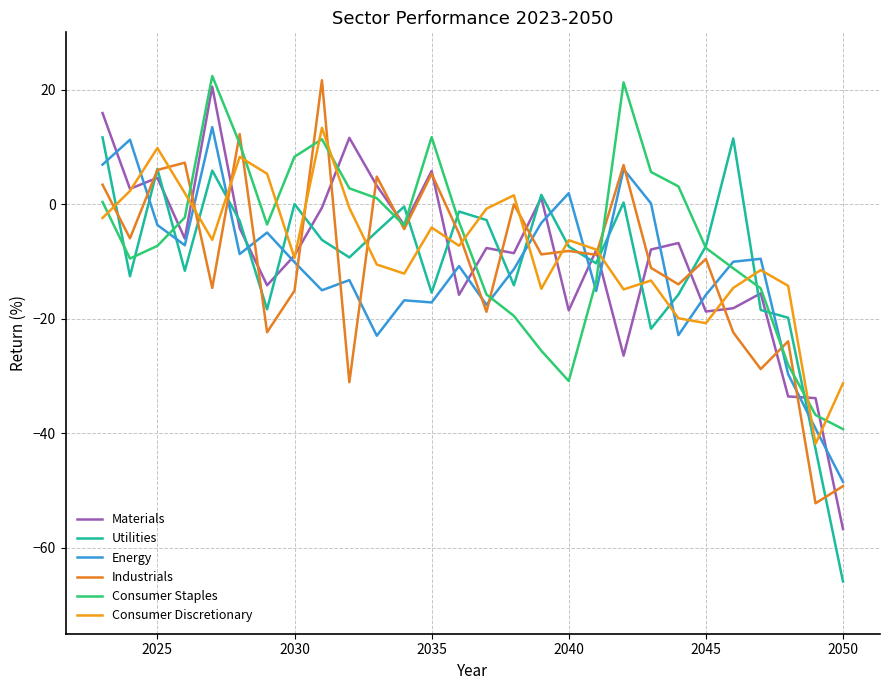

True or false: Utilities and Consumer Discretionary cross at least once.

True